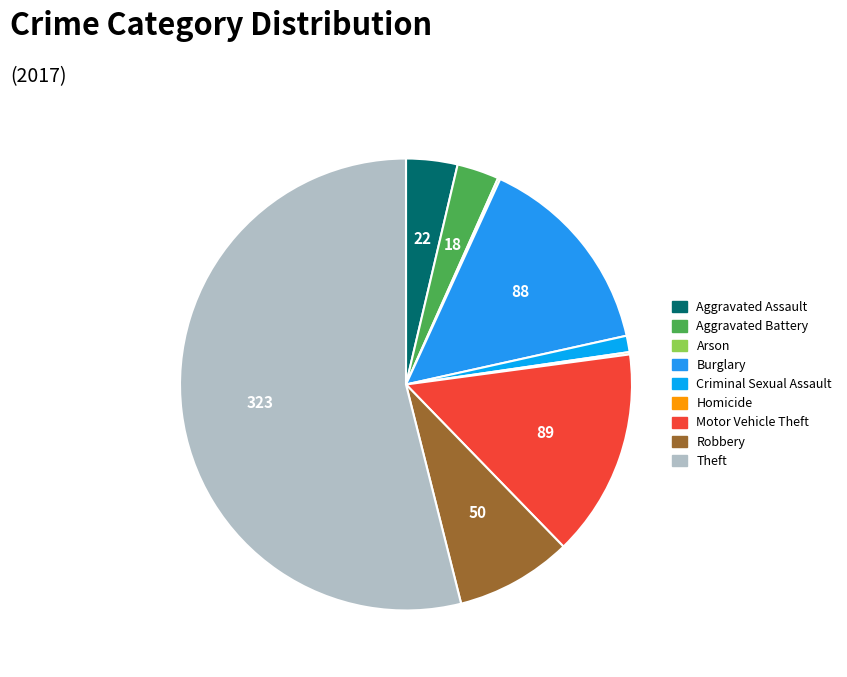

Does Theft represent more than half of the total?

Yes